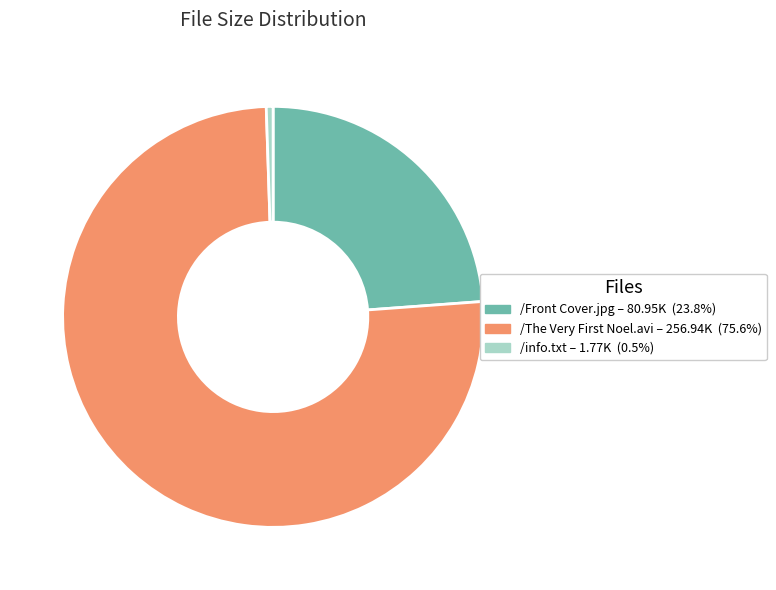

How many segments does this pie chart have?

3